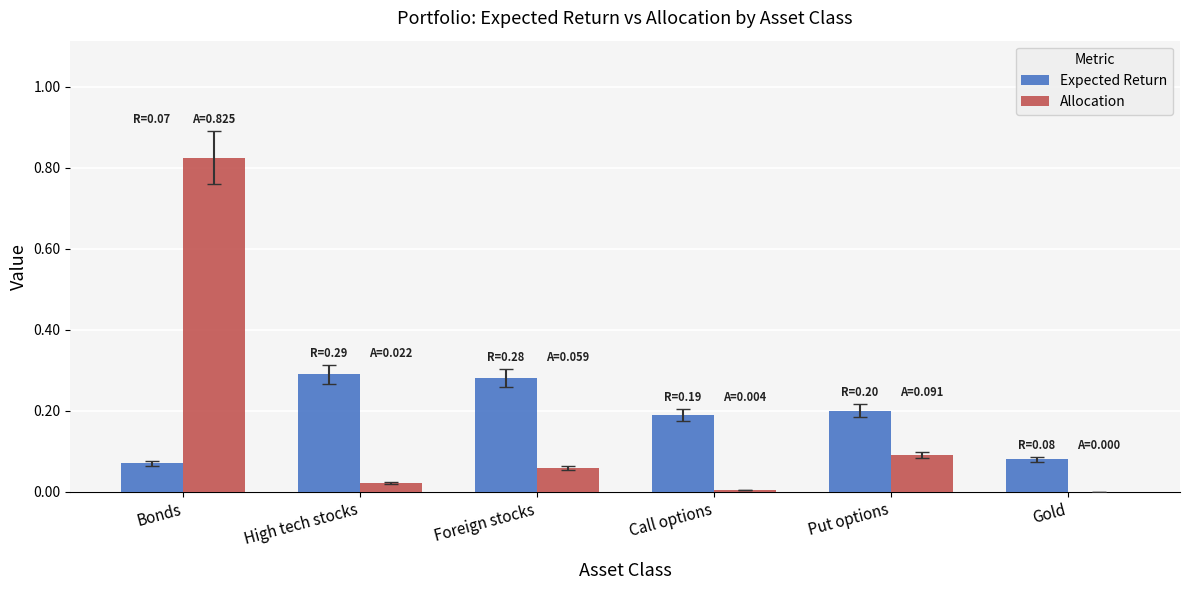

Which category has the highest value across all series?

Bonds